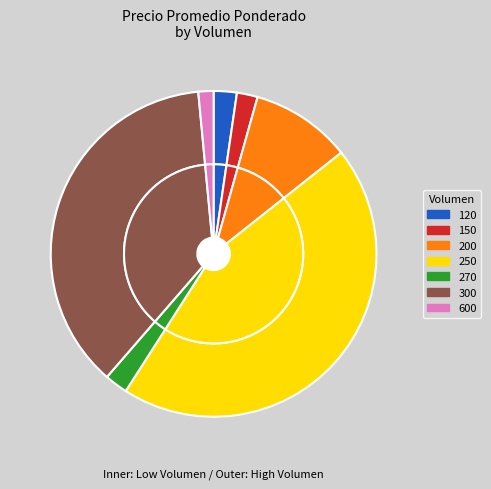

Between 250 and 300, which is larger?

250